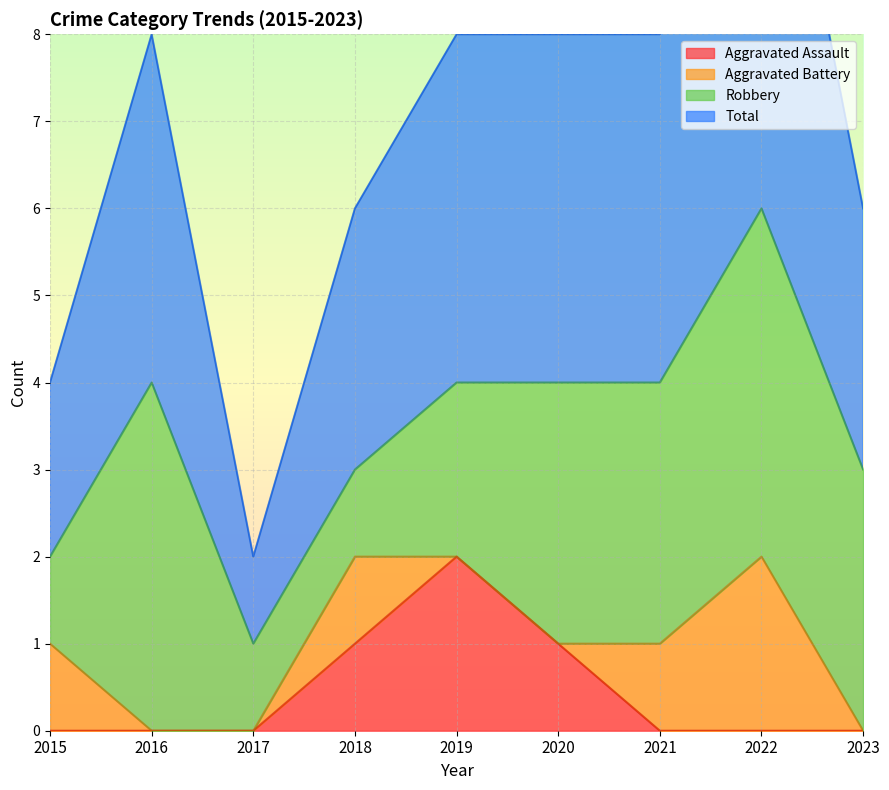

At how many categories does at least one series exceed 1?

8